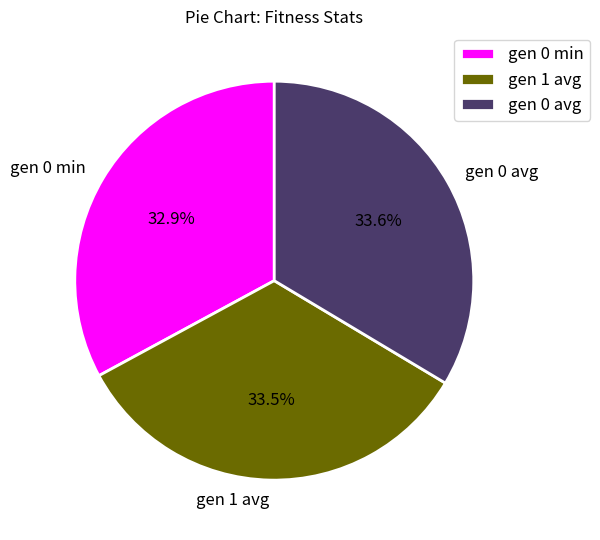

Which category has the smallest portion of the pie?

gen 0 min